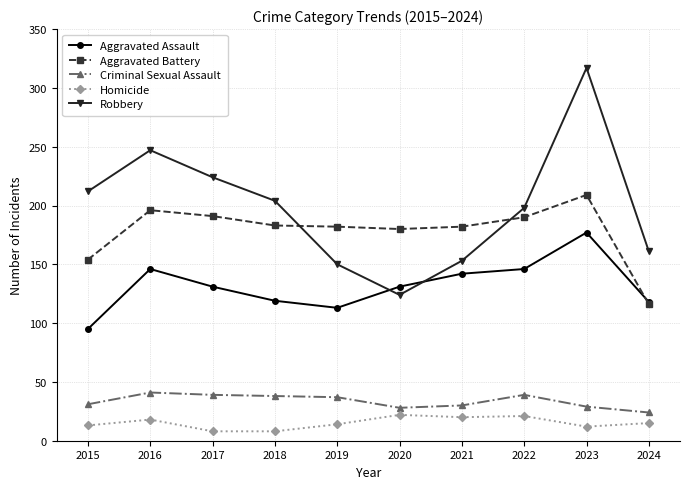

Rank the series by their maximum value, from highest to lowest.

Robbery, Aggravated Battery, Aggravated Assault, Criminal Sexual Assault, Homicide